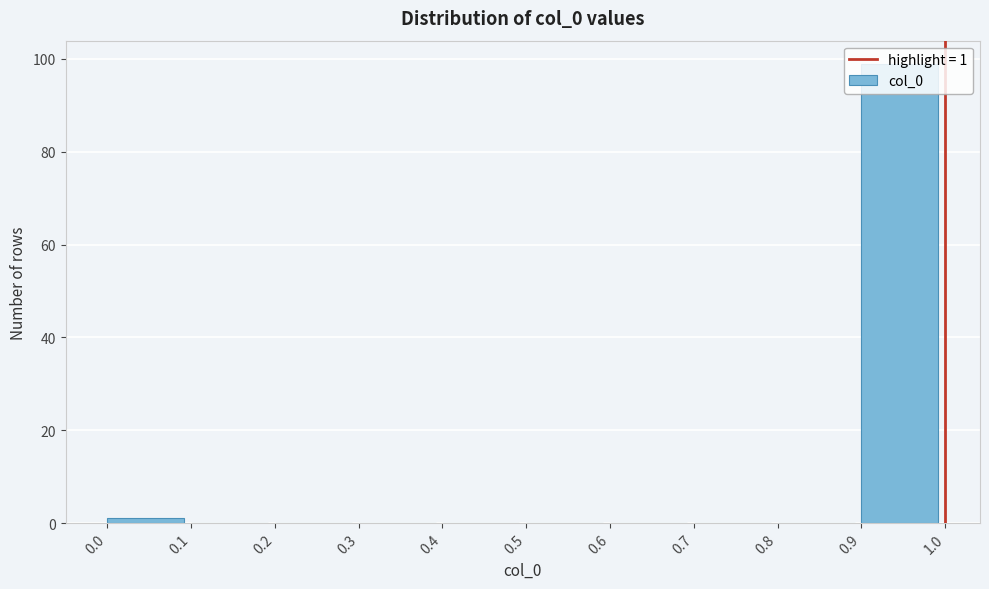

Which range on the x-axis has the tallest bar?

0.9 to 1.0